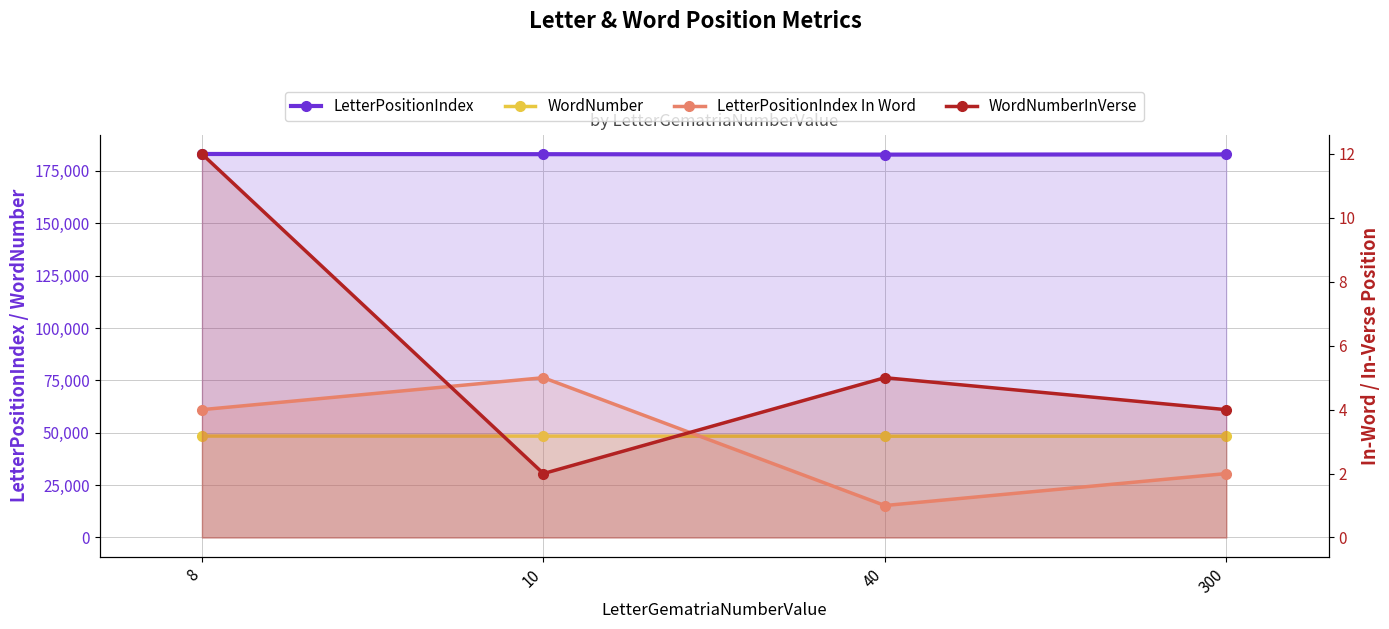

Between 8 and 300, which is larger?

8